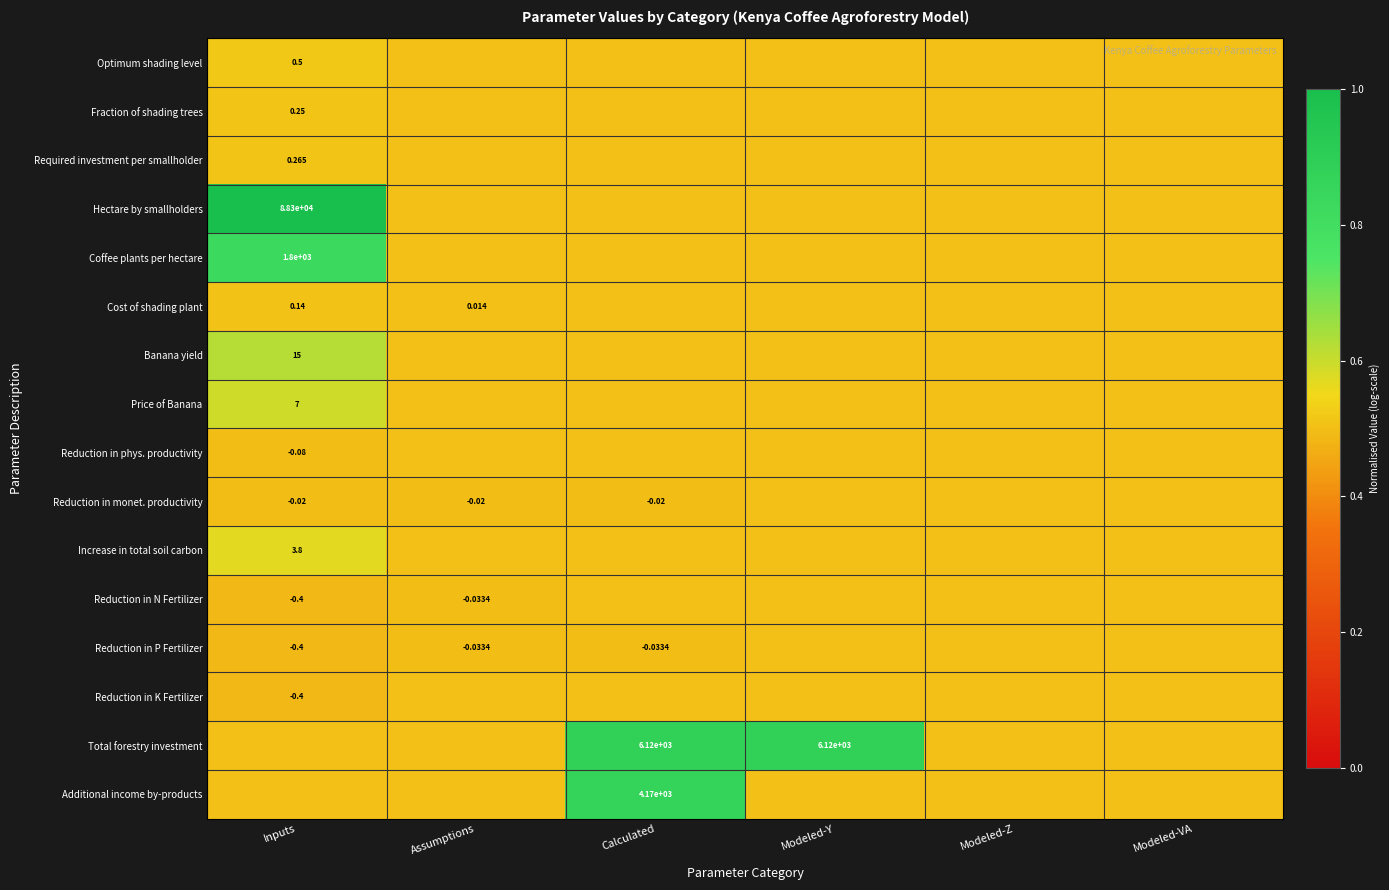

How many data points does each series have?

6